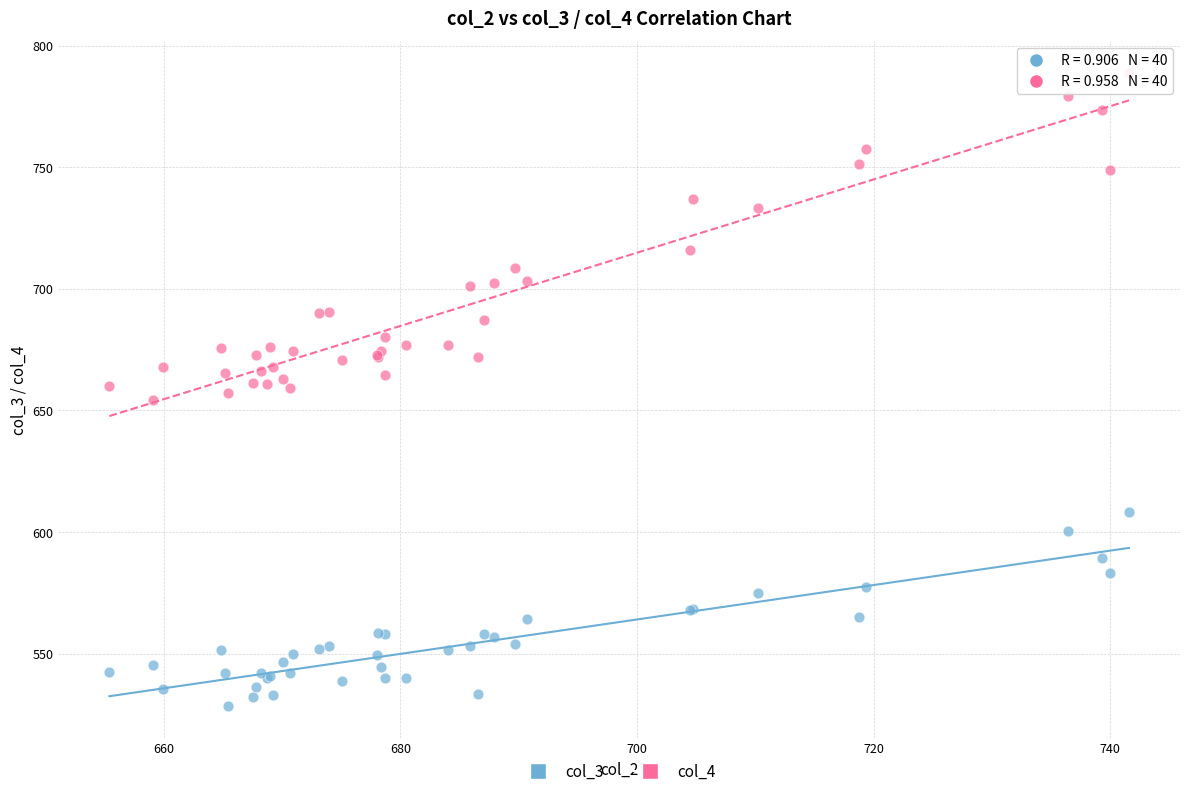

Which series reaches the minimum Y coordinate?

col_3